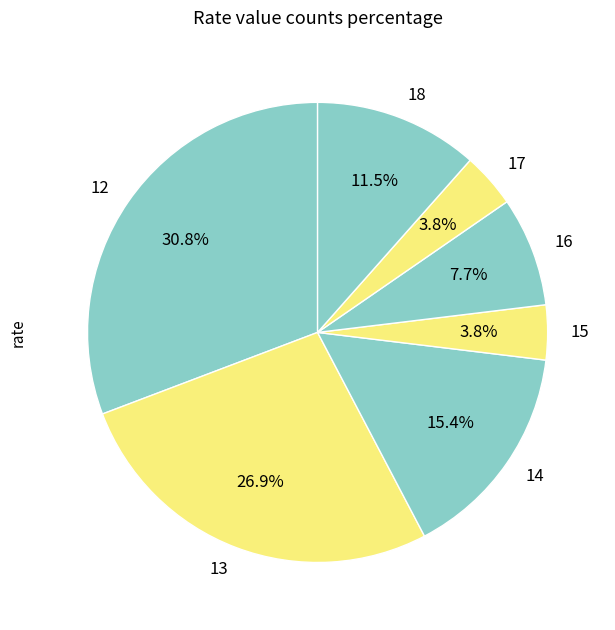

Between 16 and 12, which is larger?

12